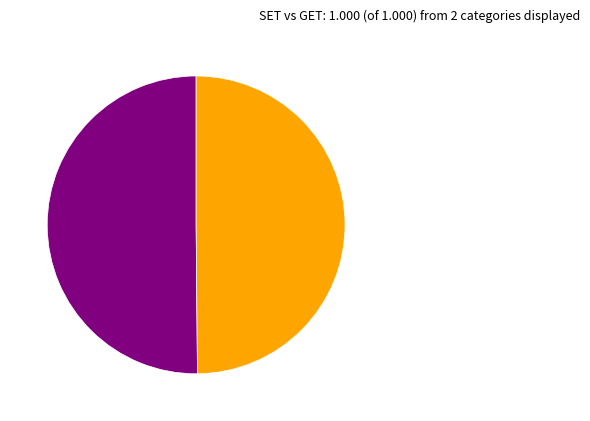

How many slices are in this pie chart?

2